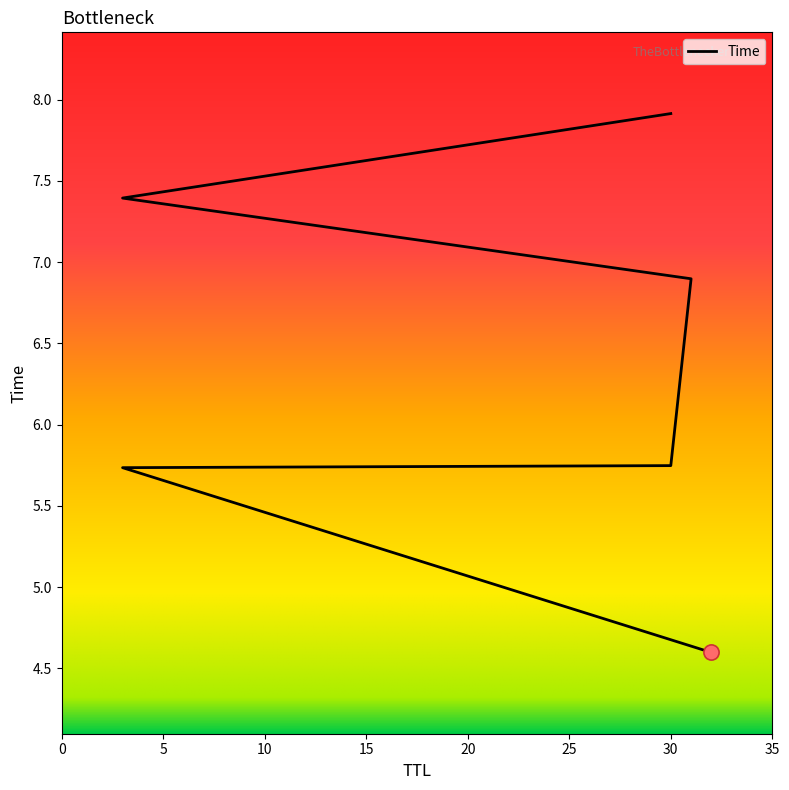

What is the change in value from 32 to 30?

+1.2